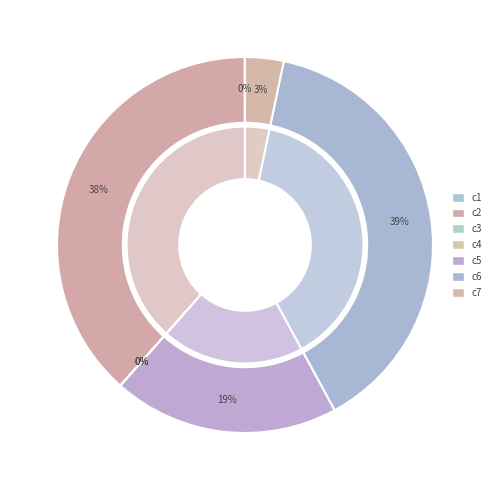

To the nearest percent, what percentage of the pie is c2?

38%